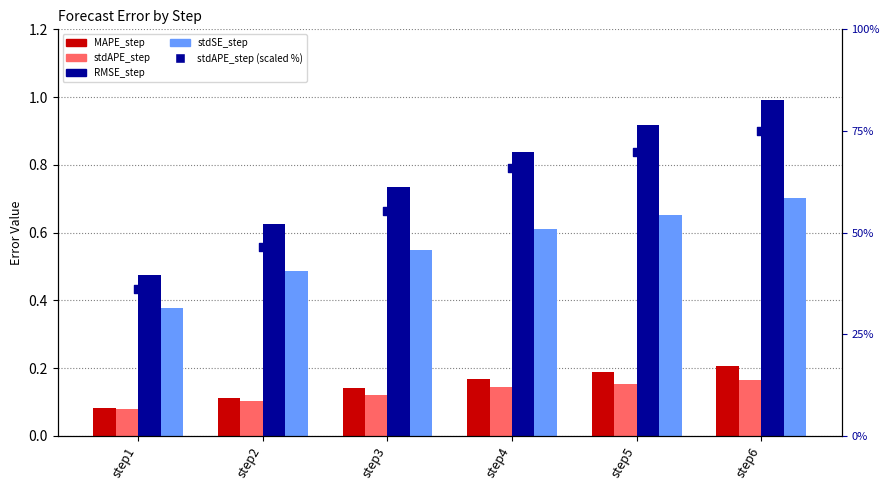

Which series has the widest spread of Y values?

RMSE_step